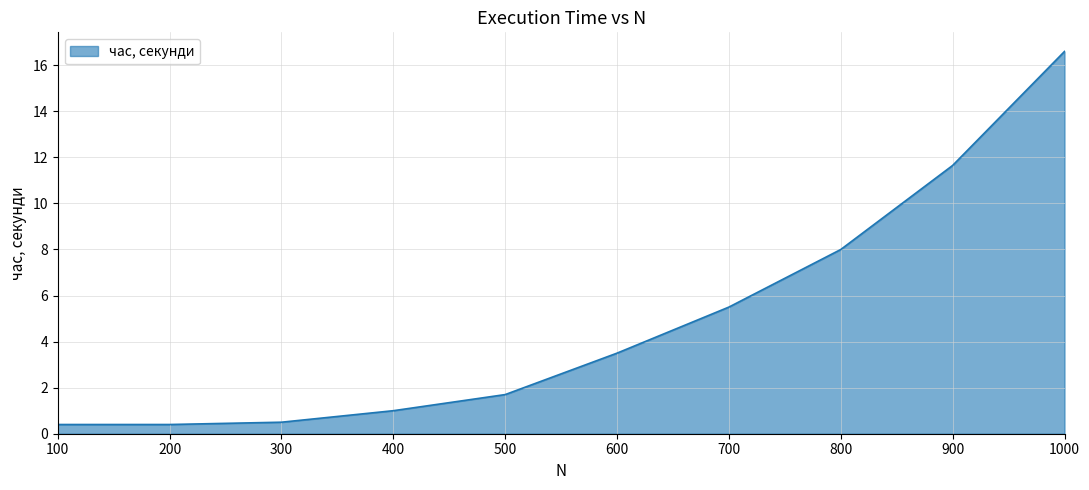

Is it true that the value at 500 is 1.7?

True